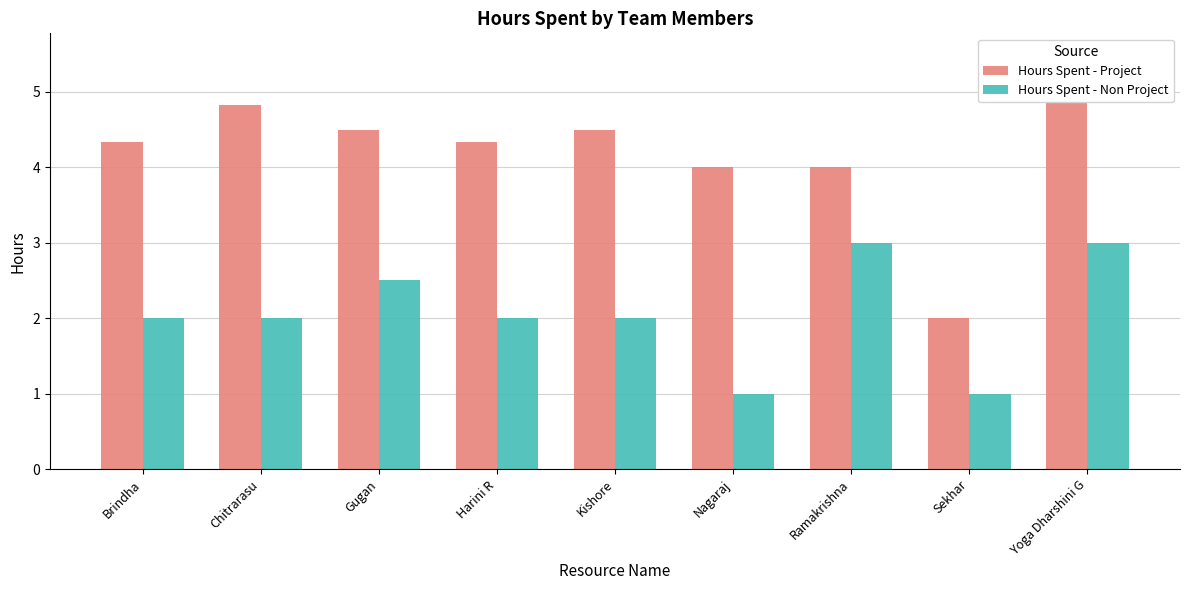

List the series in order of their peak value, lowest first.

Hours Spent - Non Project, Hours Spent - Project